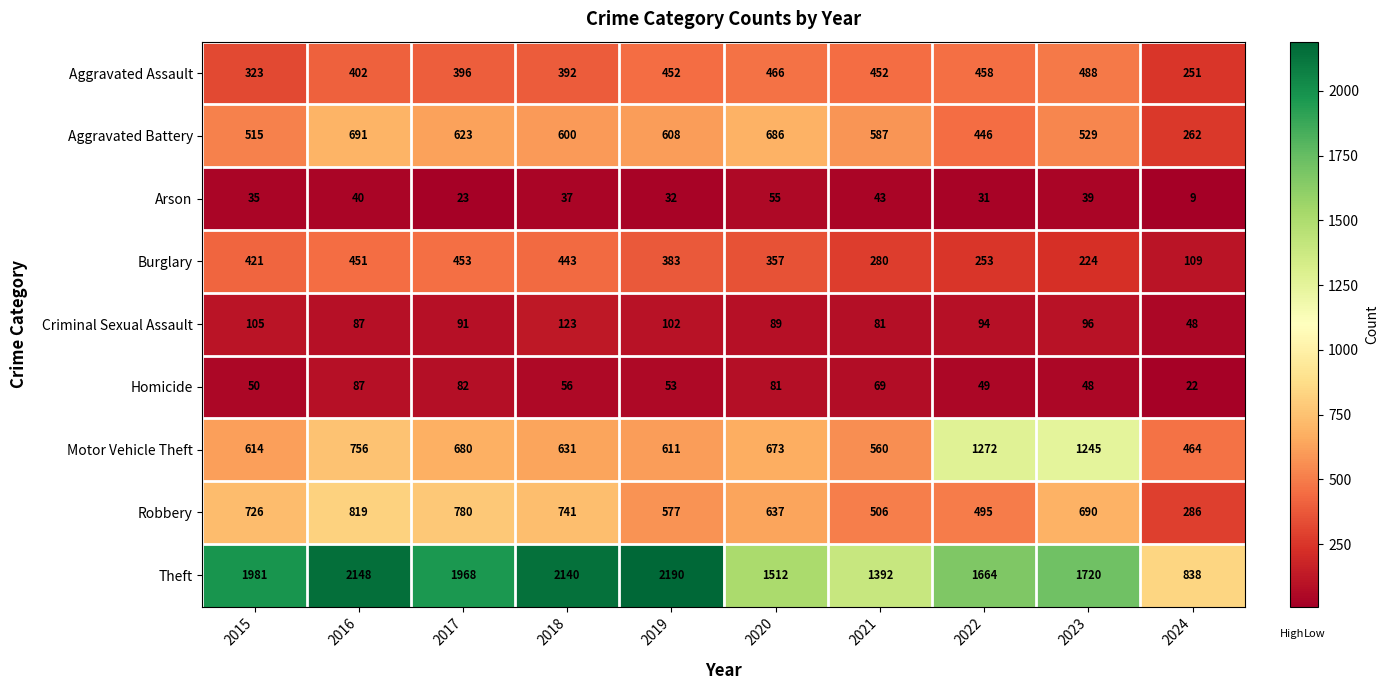

How many categories are shown in the chart?

10